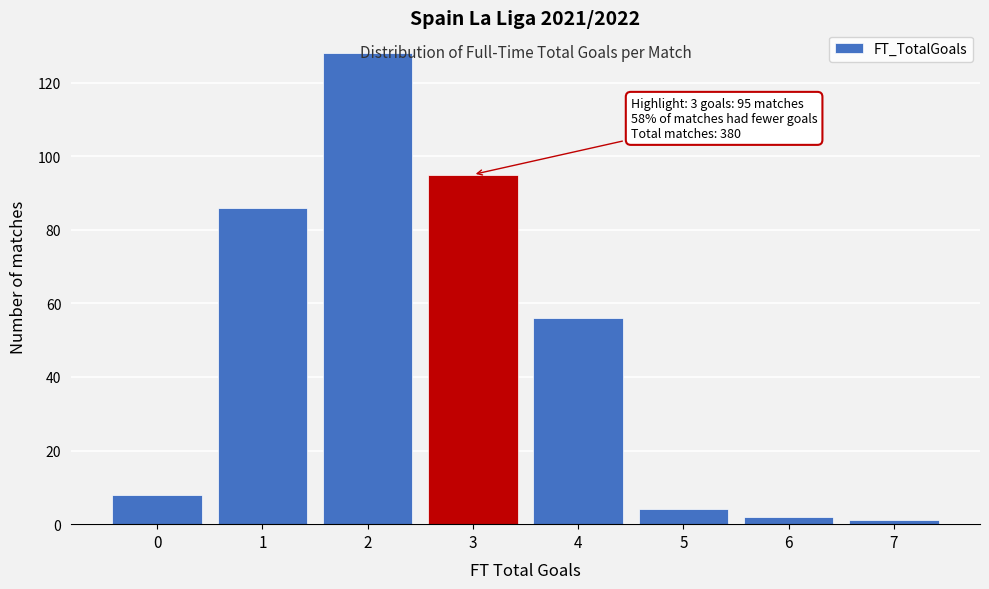

Approximately how many times larger is the value at 4 compared to 0?

7.0